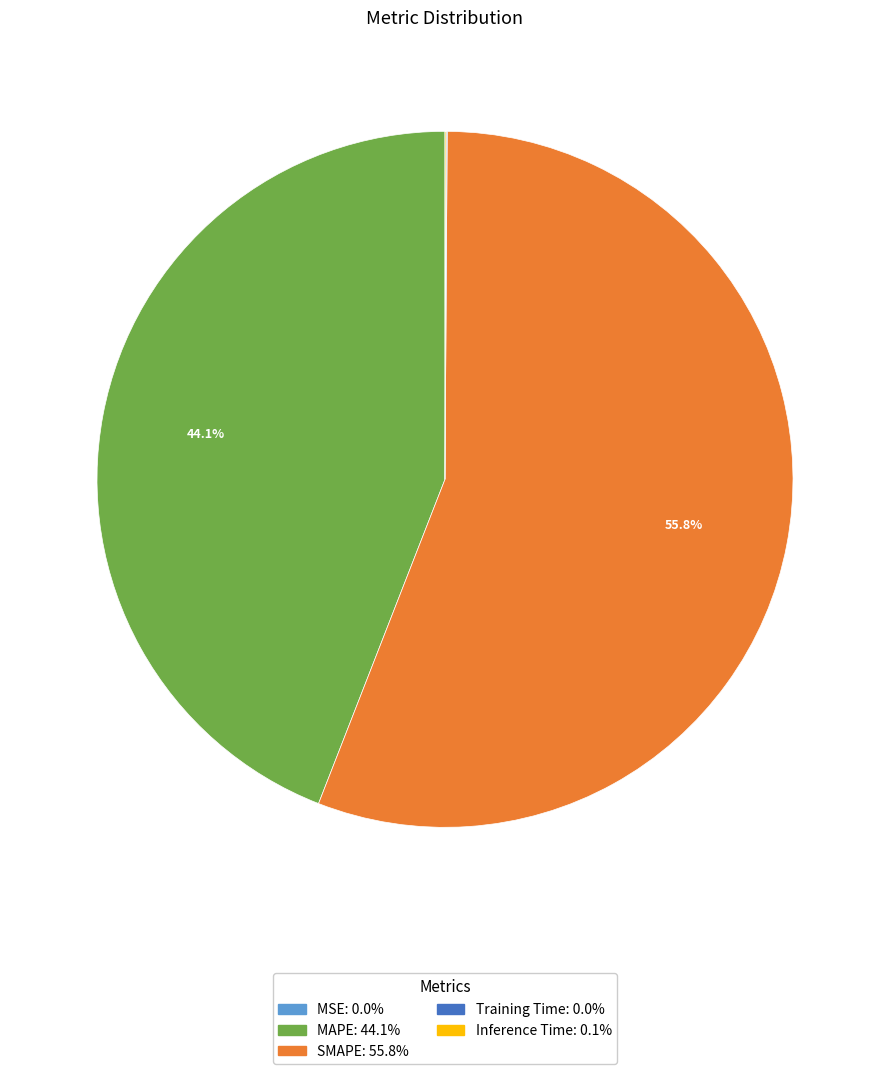

Is SMAPE the majority of the pie?

Yes